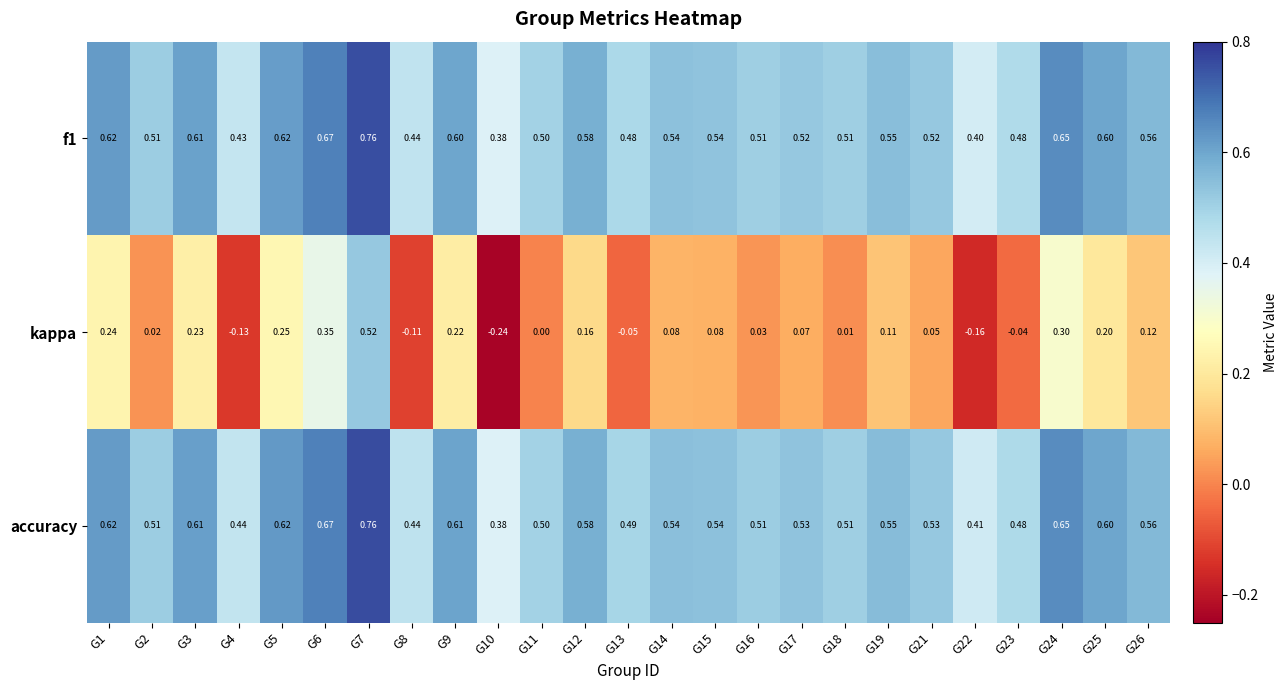

Which series has the largest total across all categories?

accuracy